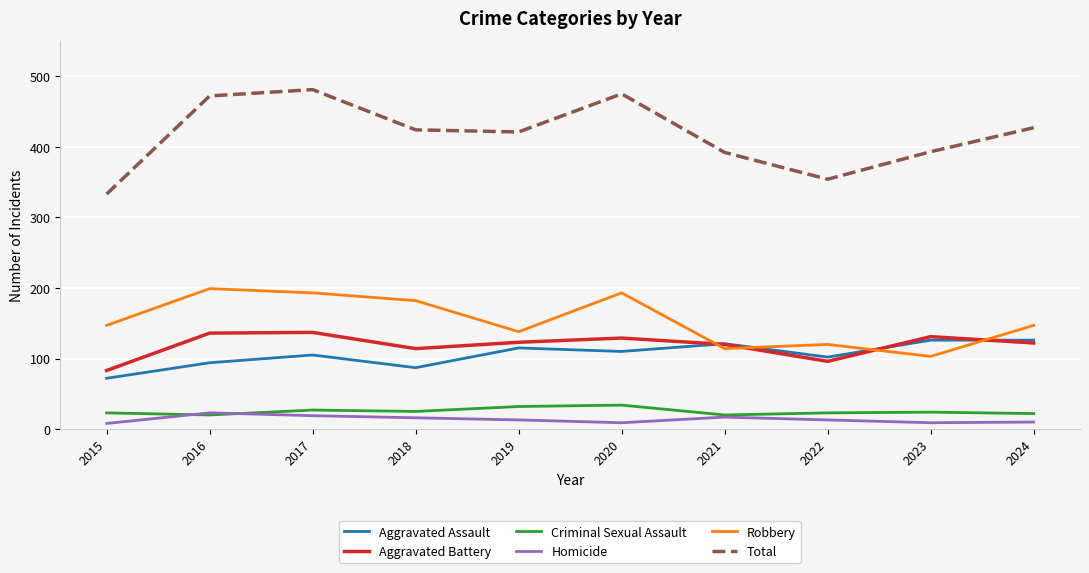

The Aggravated Battery series shows 48 at 2022. True or false?

False